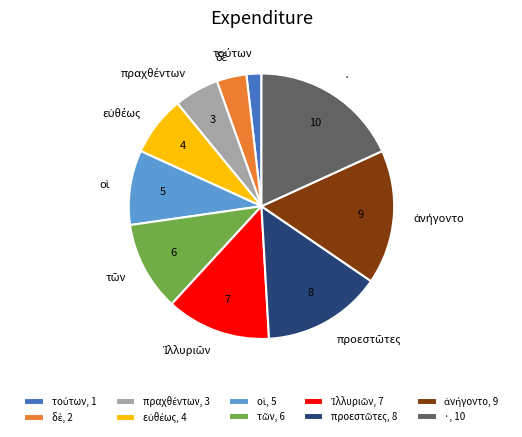

Does any single category account for the majority?

No